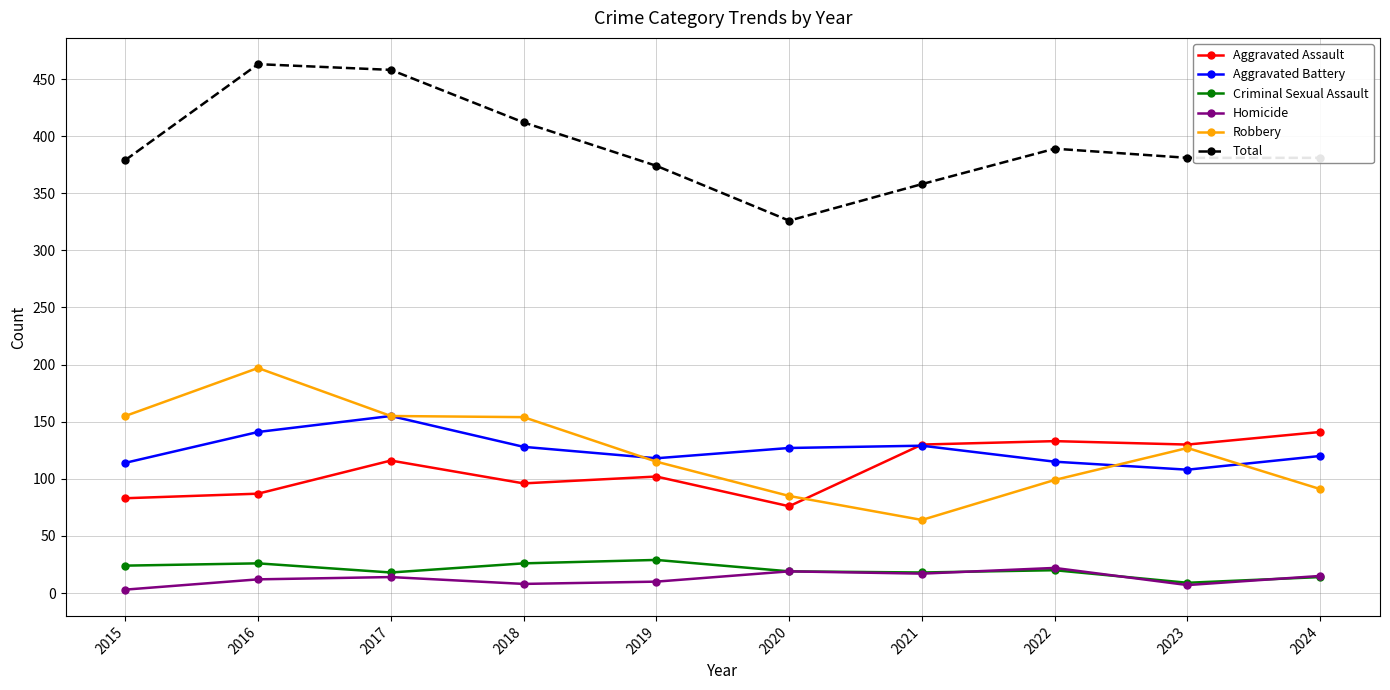

What is the sum of all Robbery values?

1242